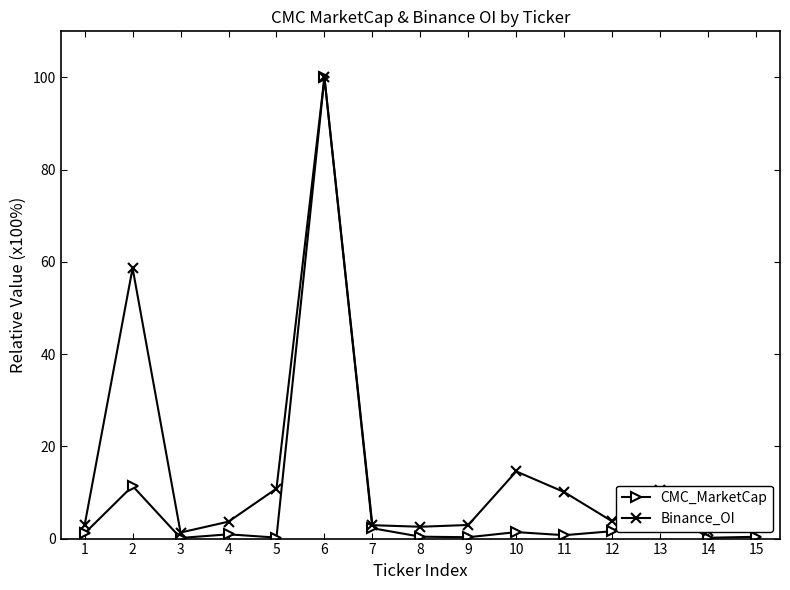

The CMC_MarketCap series shows 0.7 at 11. True or false?

True